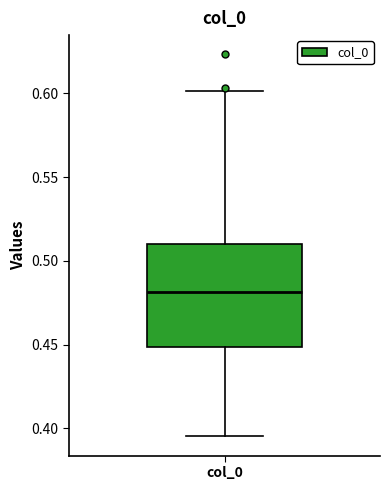

Read this box plot against the y-axis: the position of the median line, the range covered by the box, and the ends of both whiskers. The values are not printed on the chart, so give them approximately, as read against the axis.

median 0.480, box 0.450 to 0.510, whiskers 0.395 to 0.600